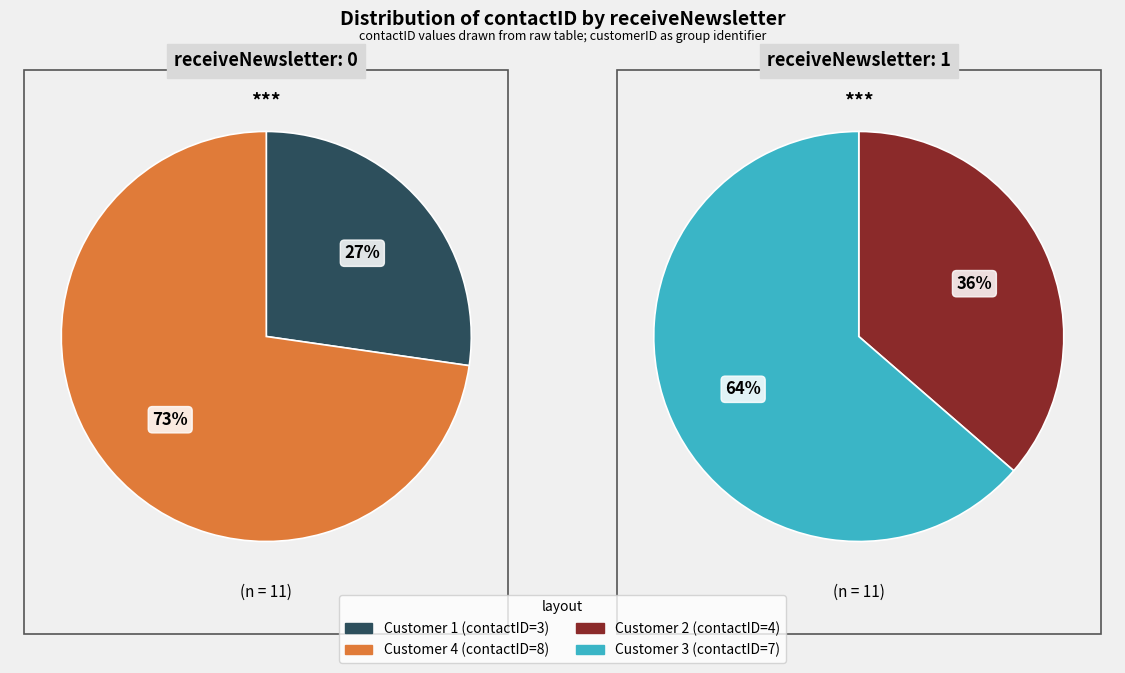

To the nearest percent, what is the combined percentage of customerID: 2 & 3 and customerID: 1 & 4?

100%